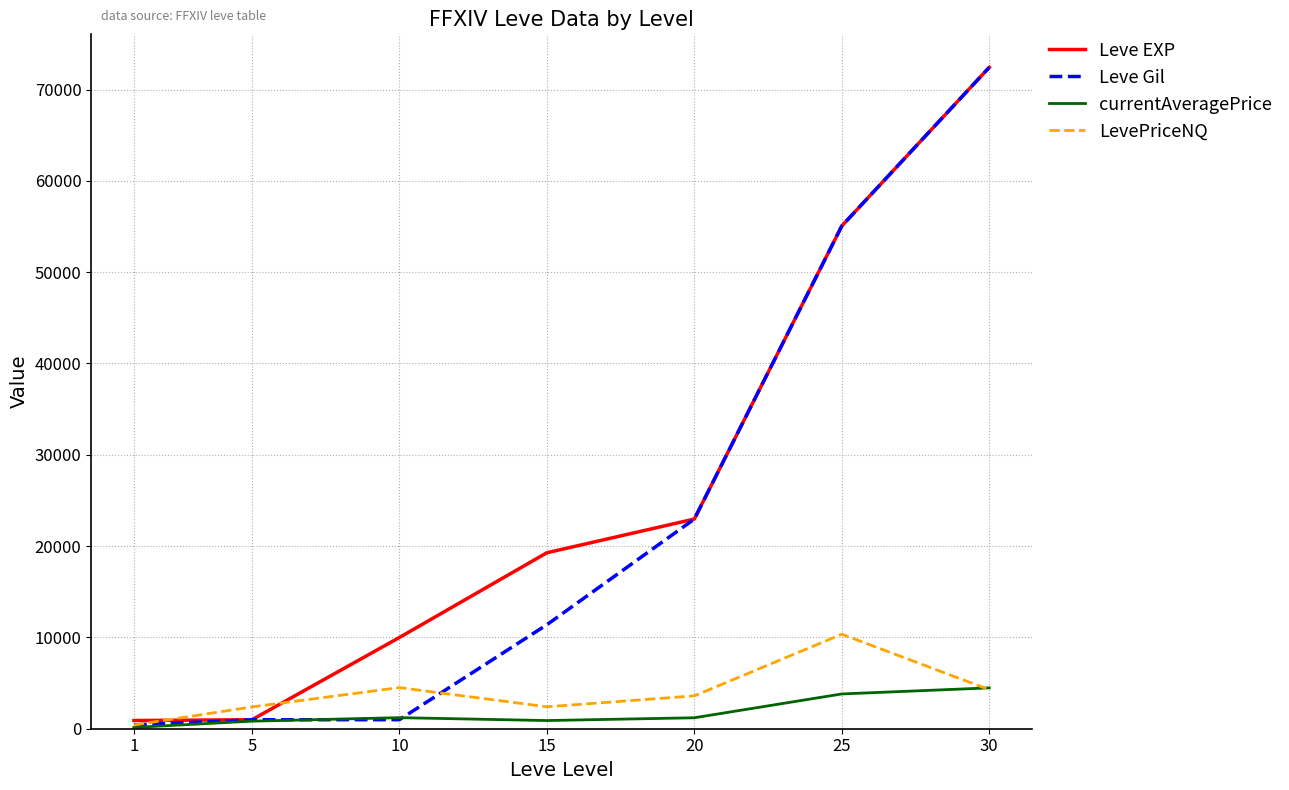

At which category is the sum across all series the highest?

30